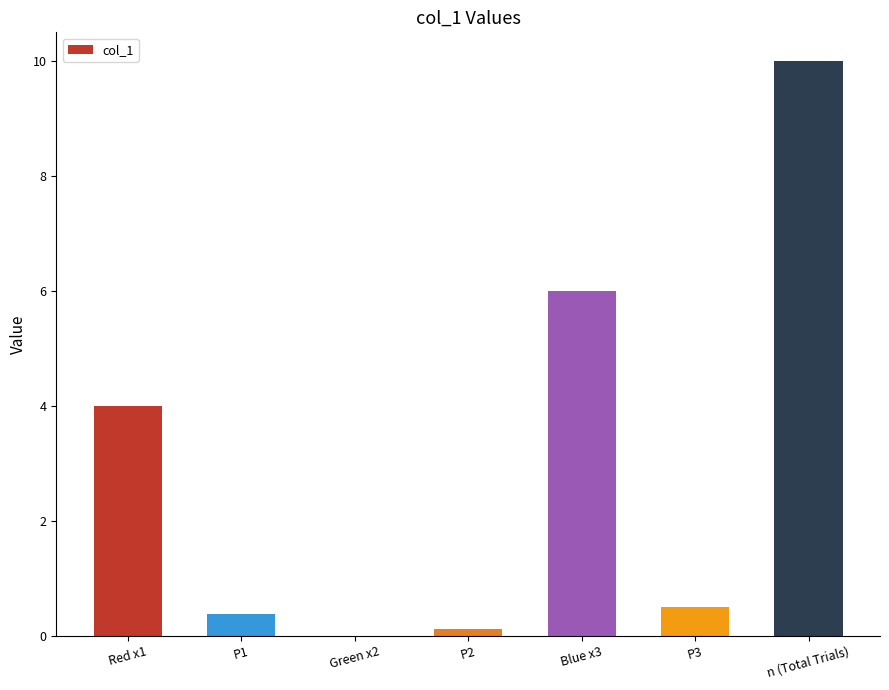

Reading left to right, transcribe all the data shown in this chart.

Red x1=4.0	P1=0.4	Green x2=0.0	P2=0.1	Blue x3=6.0	P3=0.5	n (Total Trials)=10.0